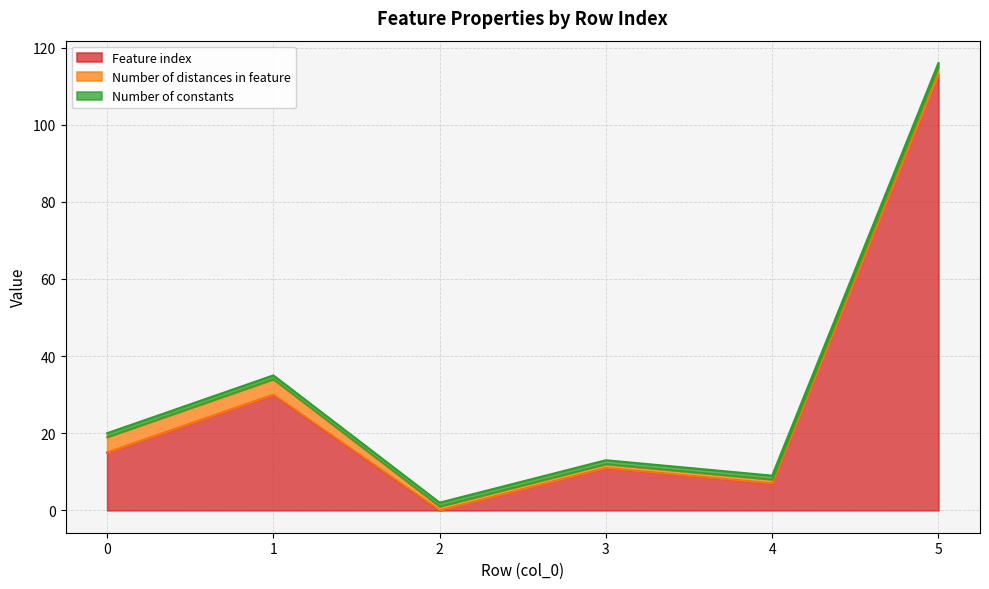

How many lines are shown in the chart?

3